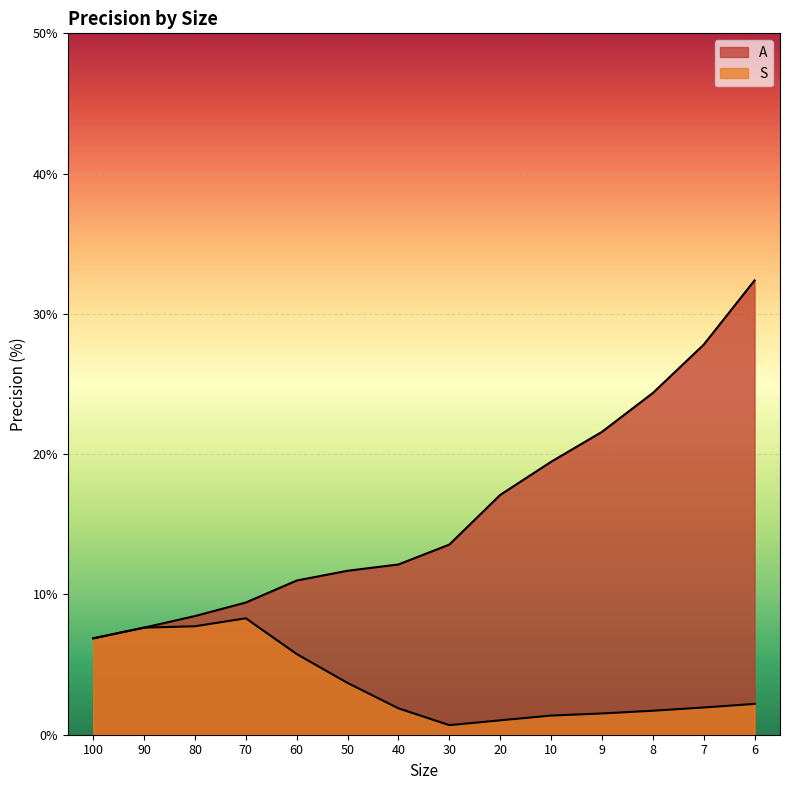

Where does the S series first go above 2?

100